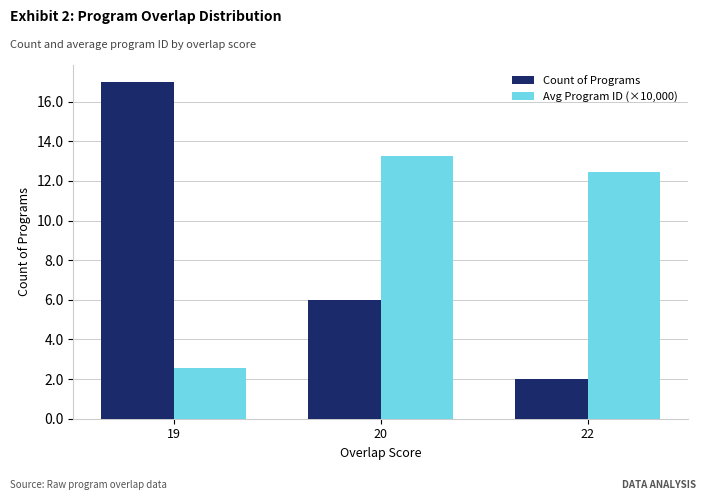

How many categories are shown in the chart?

3